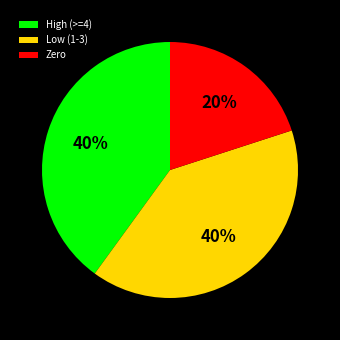

What percentage is the High (>=4) slice, to the nearest percent?

40%